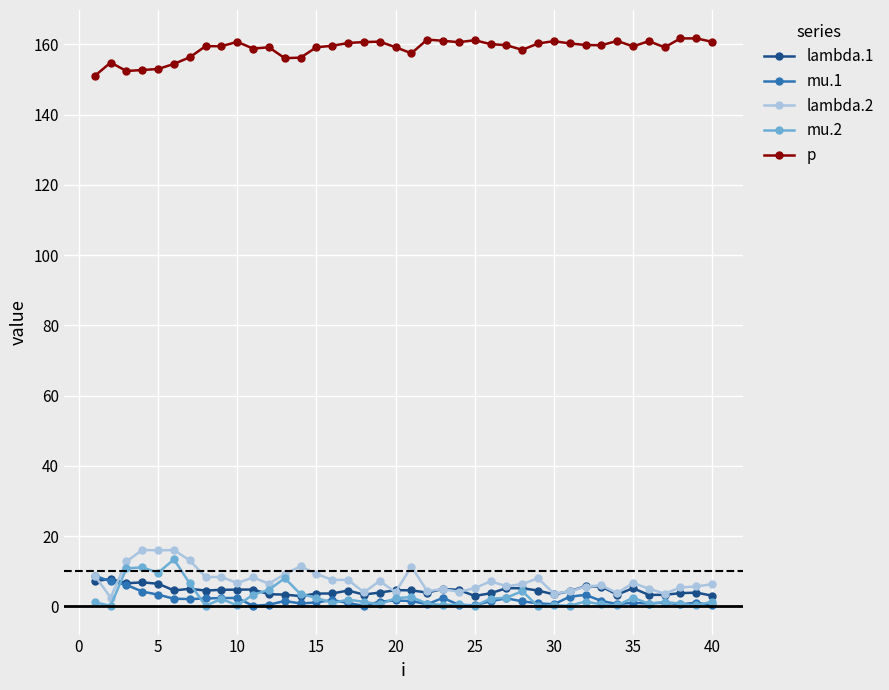

Does the chart display data point markers on the line(s)?

Yes